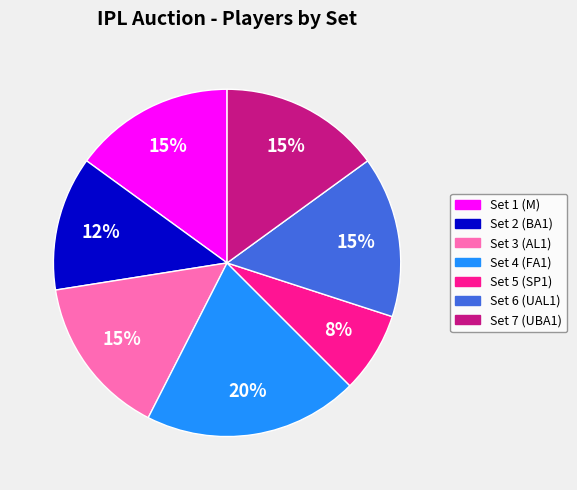

Count the number of slices in the pie.

7